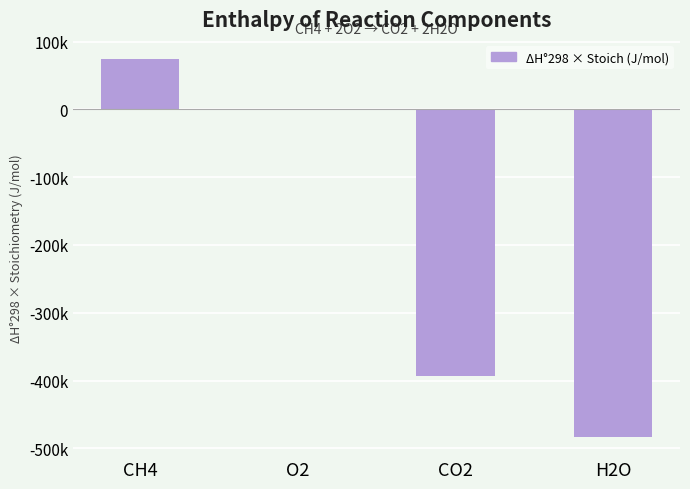

Rank the categories by value from highest to lowest.

CH4, O2, CO2, H2O